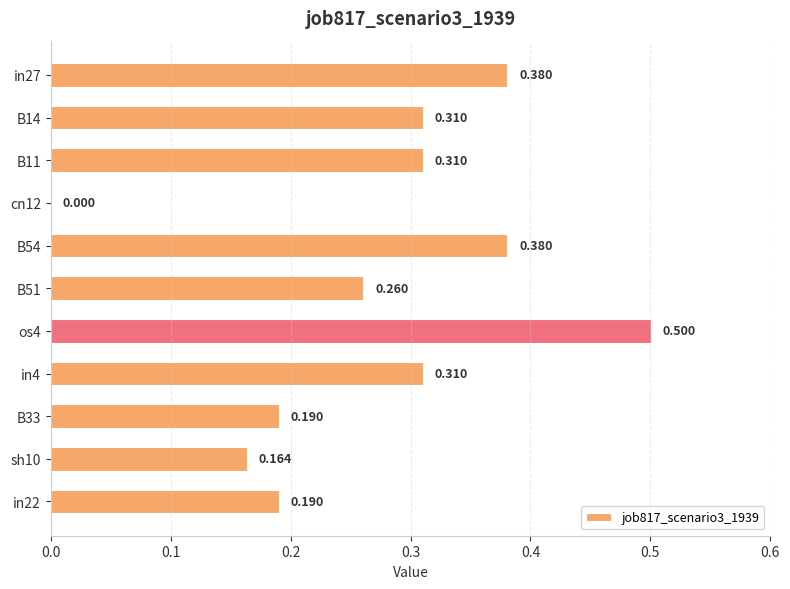

How many categories are shown in the chart?

11